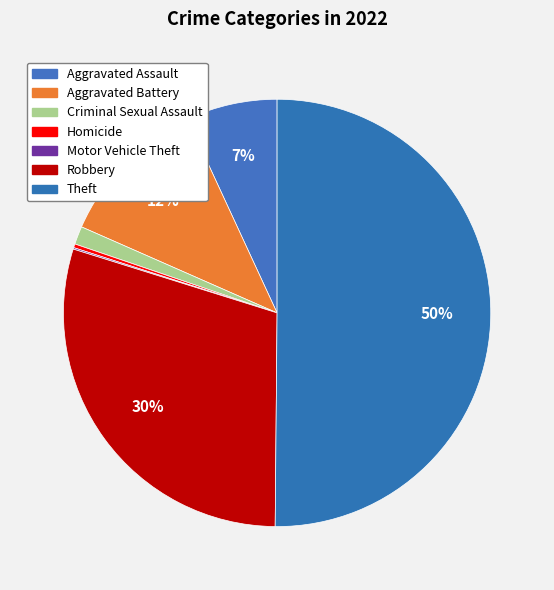

What is the ratio of the value at Criminal Sexual Assault to the value at Aggravated Battery?

0.1